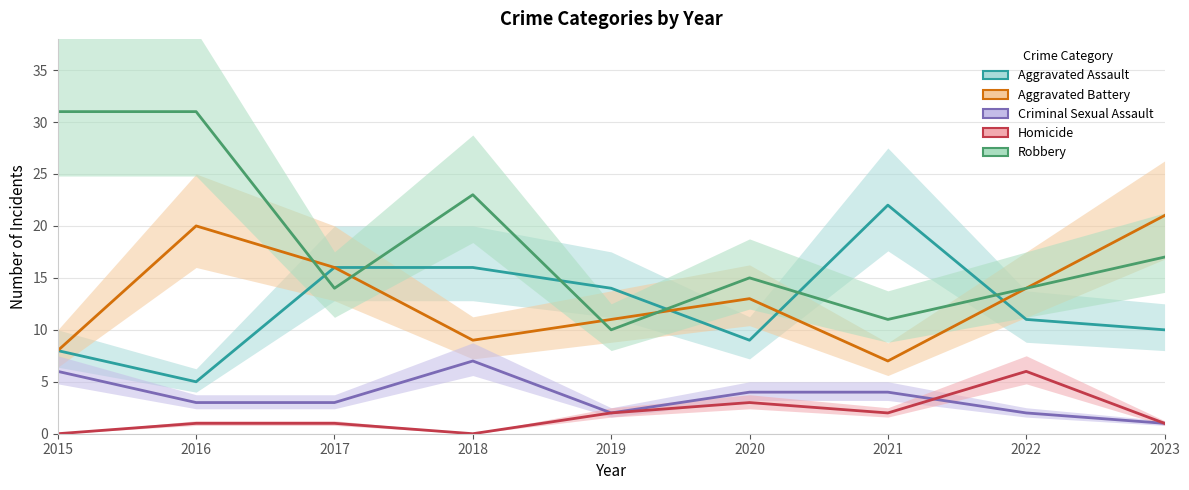

What is the total value across all series at 2019?

39